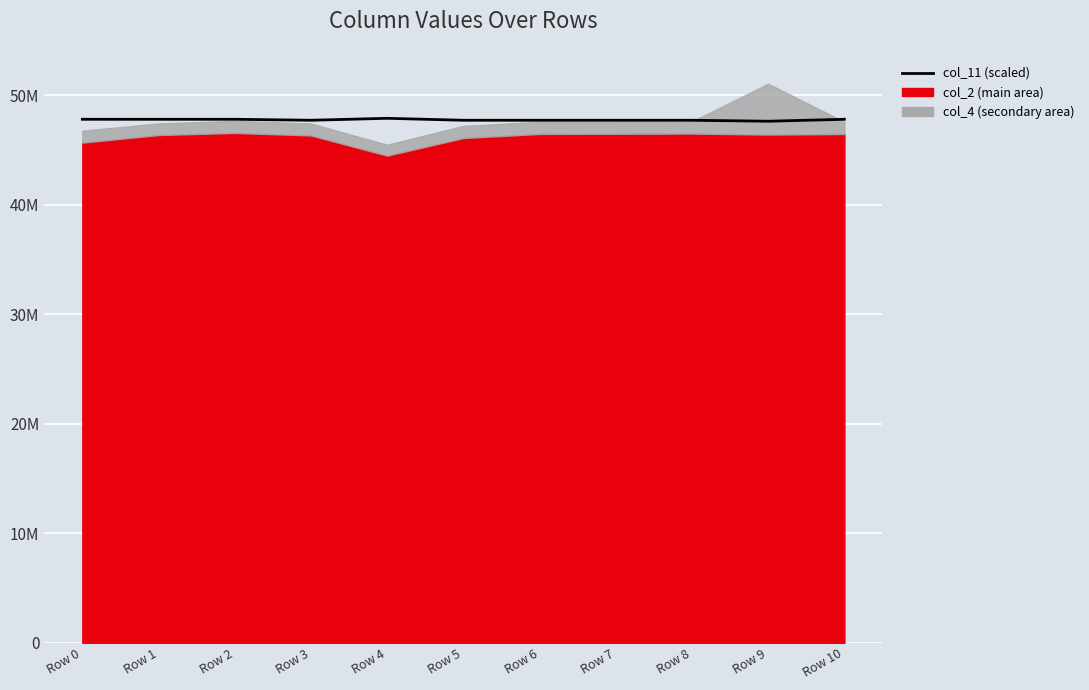

Rank the categories by value from lowest to highest.

Row 9, Row 3, Row 5, Row 6, Row 7, Row 8, Row 0, Row 1, Row 2, Row 10, Row 4